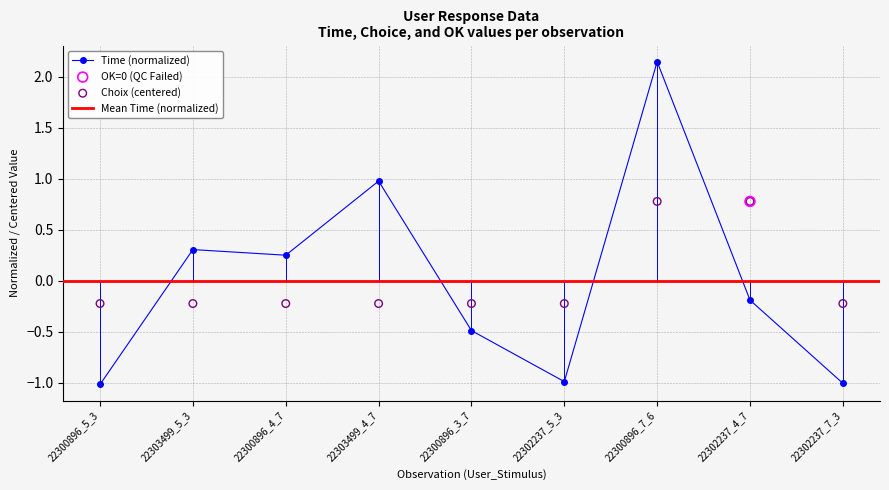

What is the total value across all series at 22303499_4_7?

0.8